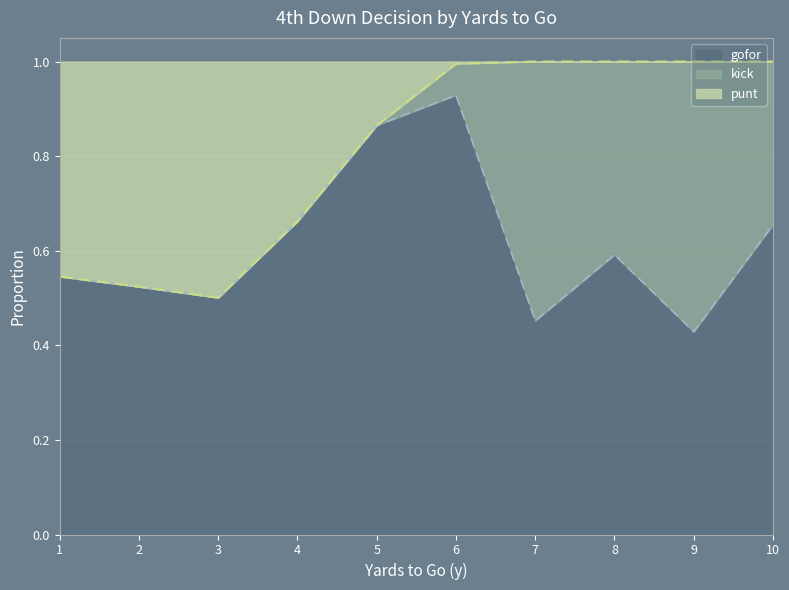

How many categories are shown in the chart?

10